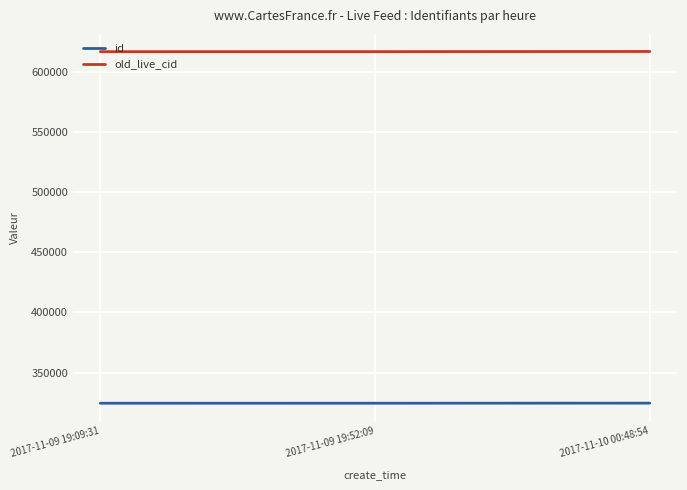

Which series has the largest total across all categories?

old_live_cid